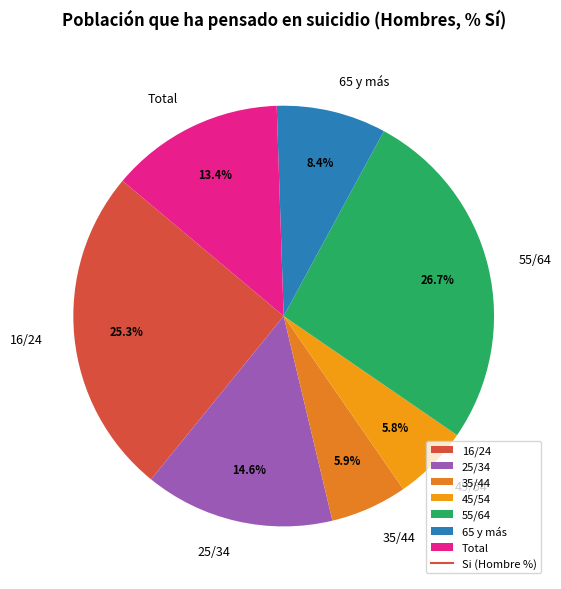

To the nearest percent, what is the combined percentage of 35/44 and Total?

19%